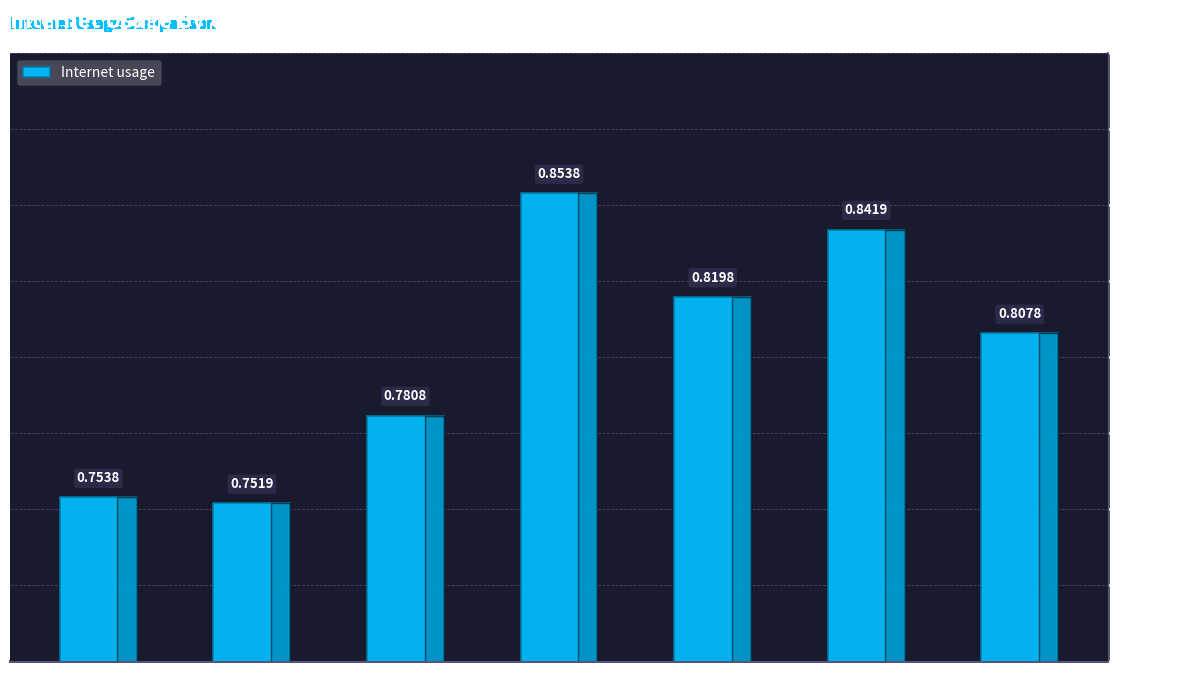

Rank the categories by value from lowest to highest.

24503, 1021977, 42301, 551298, 643181, 566709, 348986